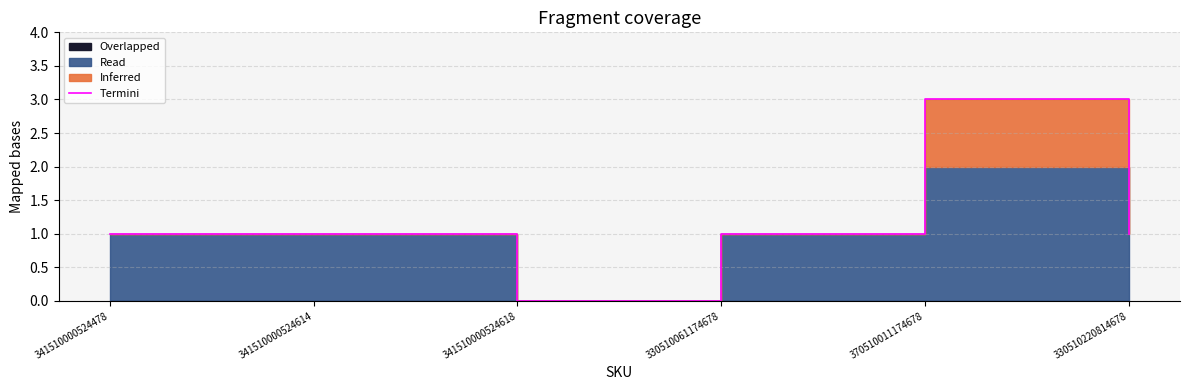

What is the change in value from 330510061174678 to 370510011174678?

+2